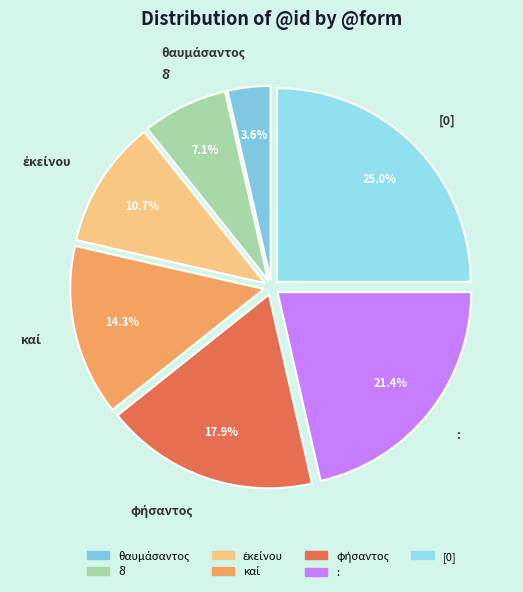

The : slice represents 21% of the pie. True or false?

True